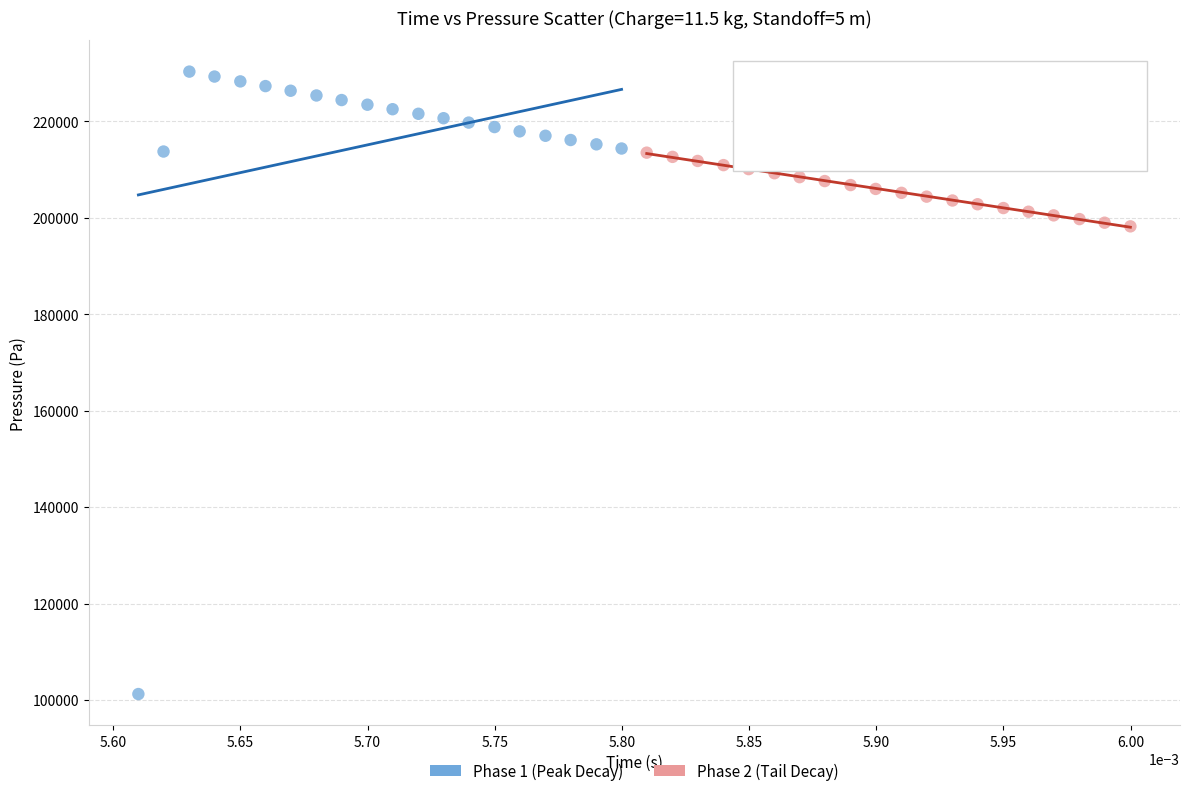

Which series reaches the maximum Y coordinate?

Phase 1 (Peak Decay)